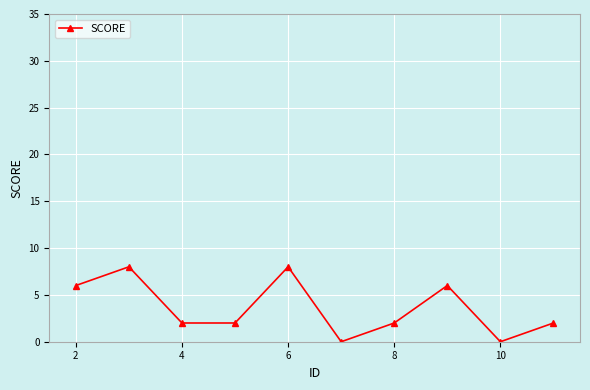

How many values are between 2 and 6?

6